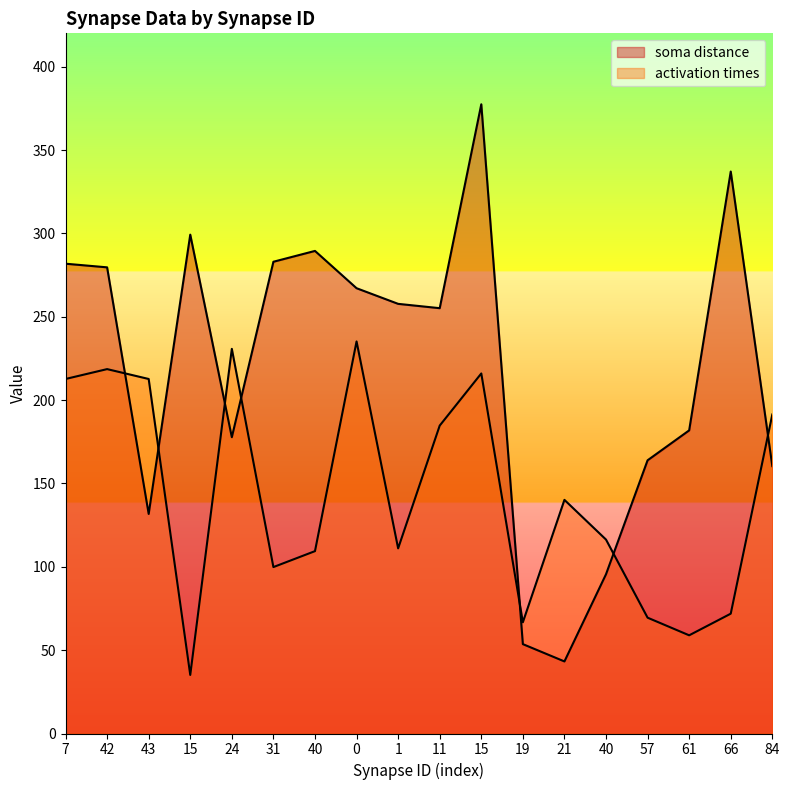

Reading right to left, extract all data points from this chart.

soma distance: 160.4	337.1	181.8	163.9	95.5	43.2	53.6	377.4	255.1	257.7	267.1	289.5	283.0	177.7	299.3	131.7	279.6	281.8
activation times: 191.4	71.9	58.9	69.5	116.3	140.1	66.7	216.0	184.7	111.1	235.2	109.4	99.8	230.7	35.1	212.7	218.6	212.7